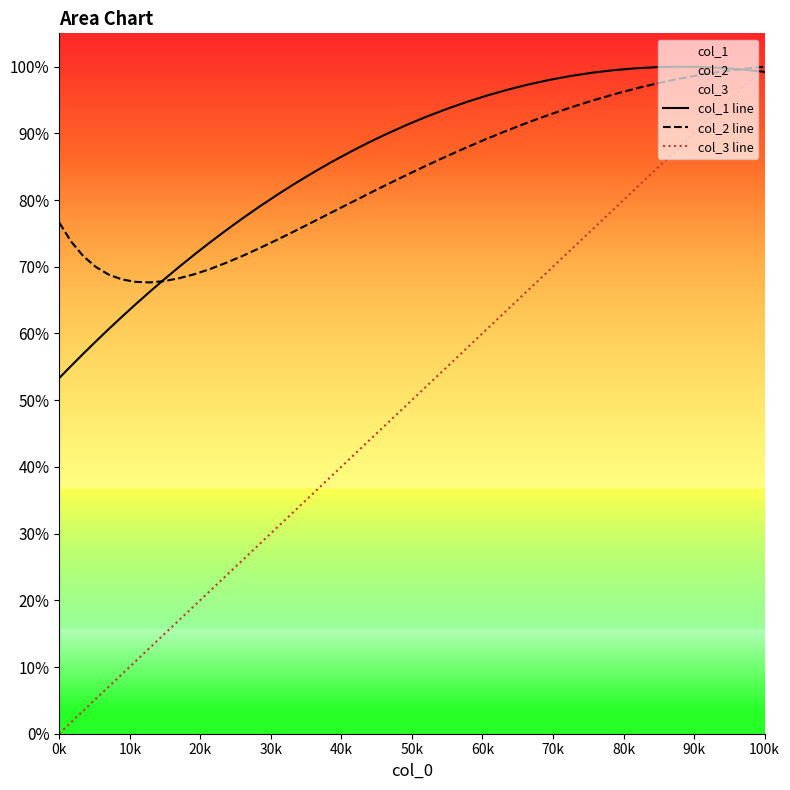

Does the chart display data point markers on the line(s)?

No